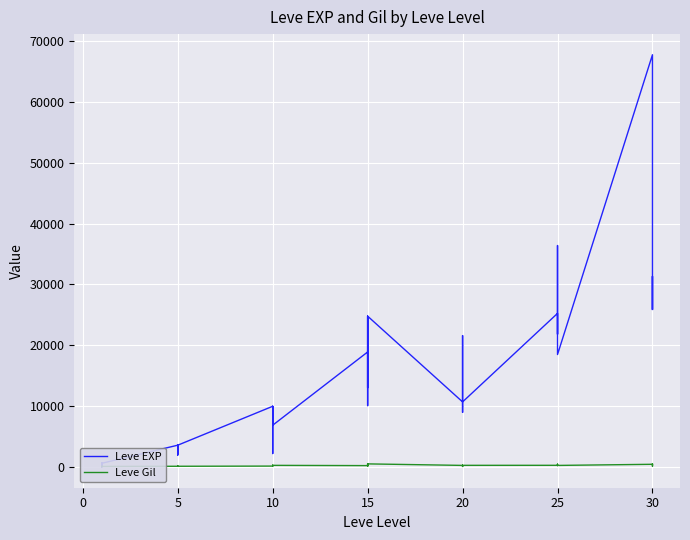

Reading left to right, extract all data points from this chart.

Leve EXP: 630	1	450	720	630	630	3600	2230	3040	3600	1980	3600	9990	7880	7880	2230	9990	6880	18910	13040	24790	10100	13040	24790	10710	12960	18290	21600	8990	10710	25250	25250	21830	25250	36390	18490	67730	25900	31330	25900
Leve Gil: 113	116	112	112	113	112	139	170	169	139	140	139	168	288	250	168	293	288	245	173	529	223	173	529	280	166	192	290	105	292	296	252	268	298	485	277	463	532	151	355